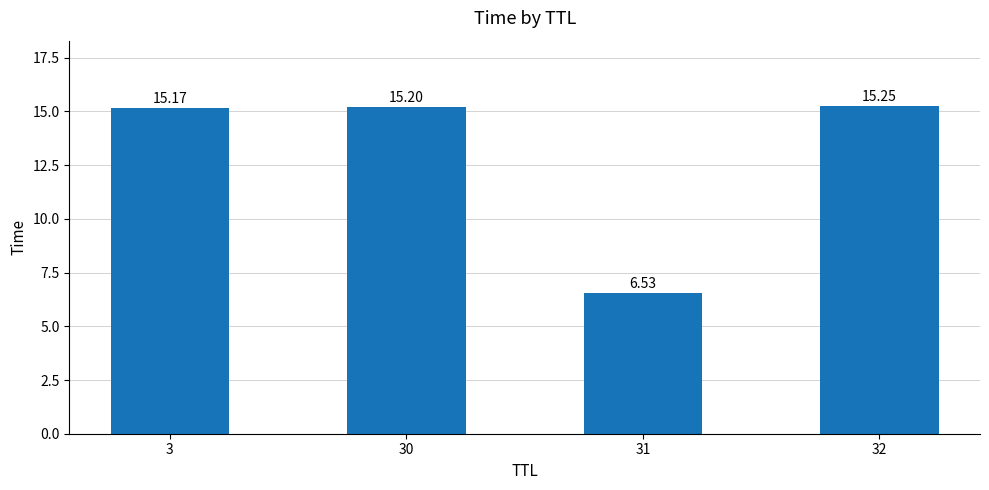

At which category does the chart reach its minimum across all series?

31